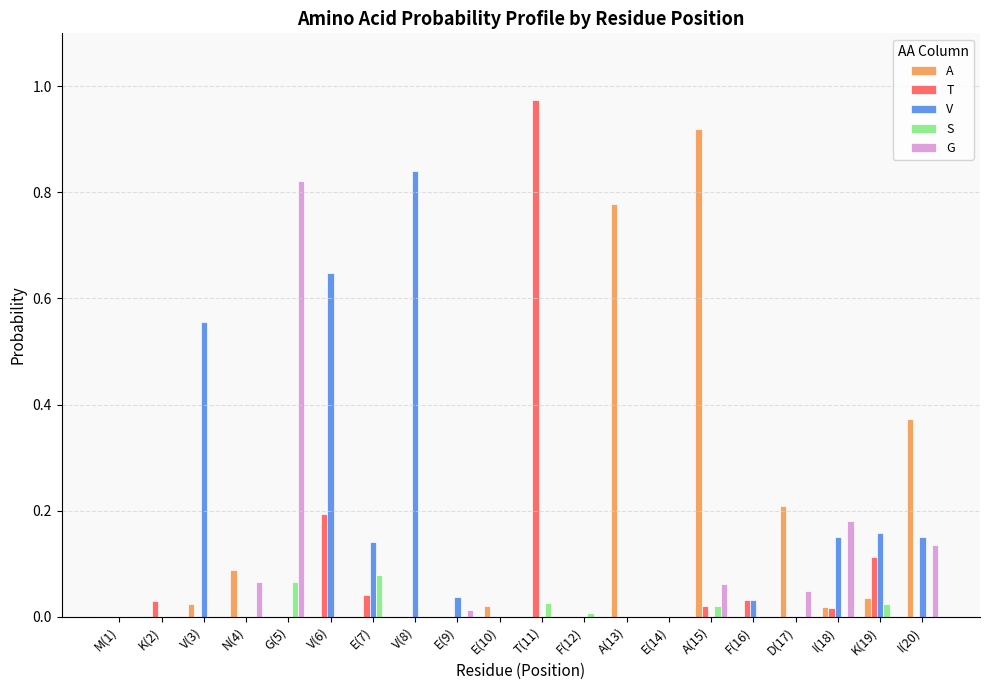

Which label corresponds to the largest value in the chart?

T(11)